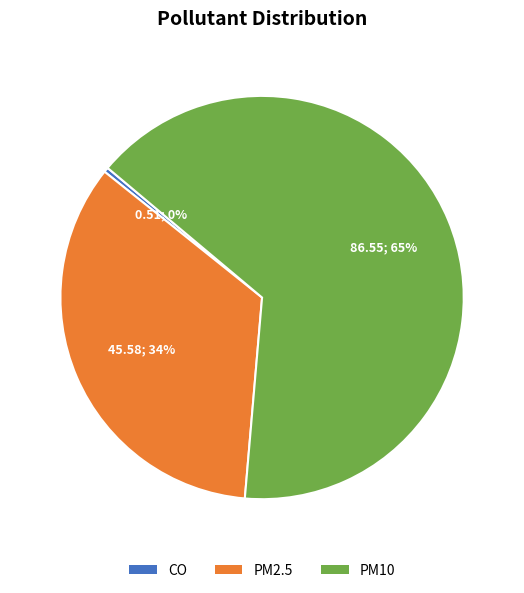

To the nearest percent, what is the average slice percentage?

33%